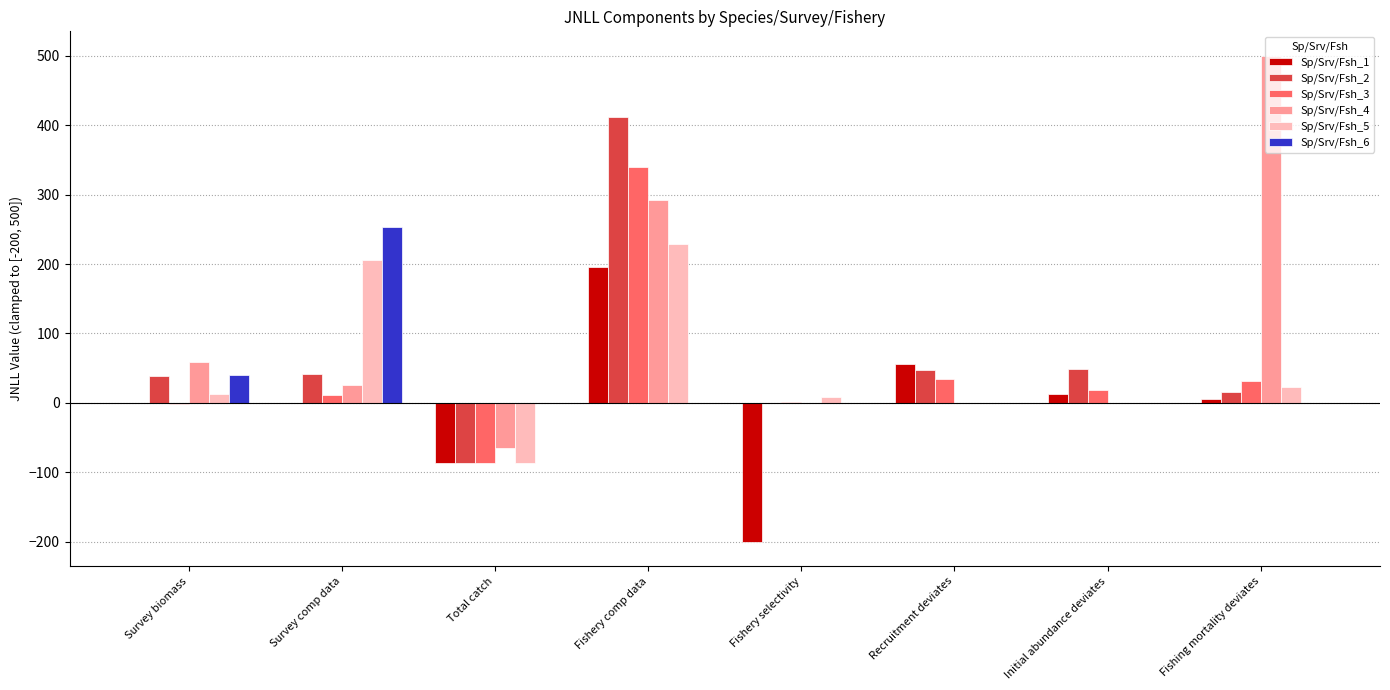

Is the value of Sp/Srv/Fsh_2 at Fishery comp data greater than the value of Sp/Srv/Fsh_4 at Initial abundance deviates?

Yes